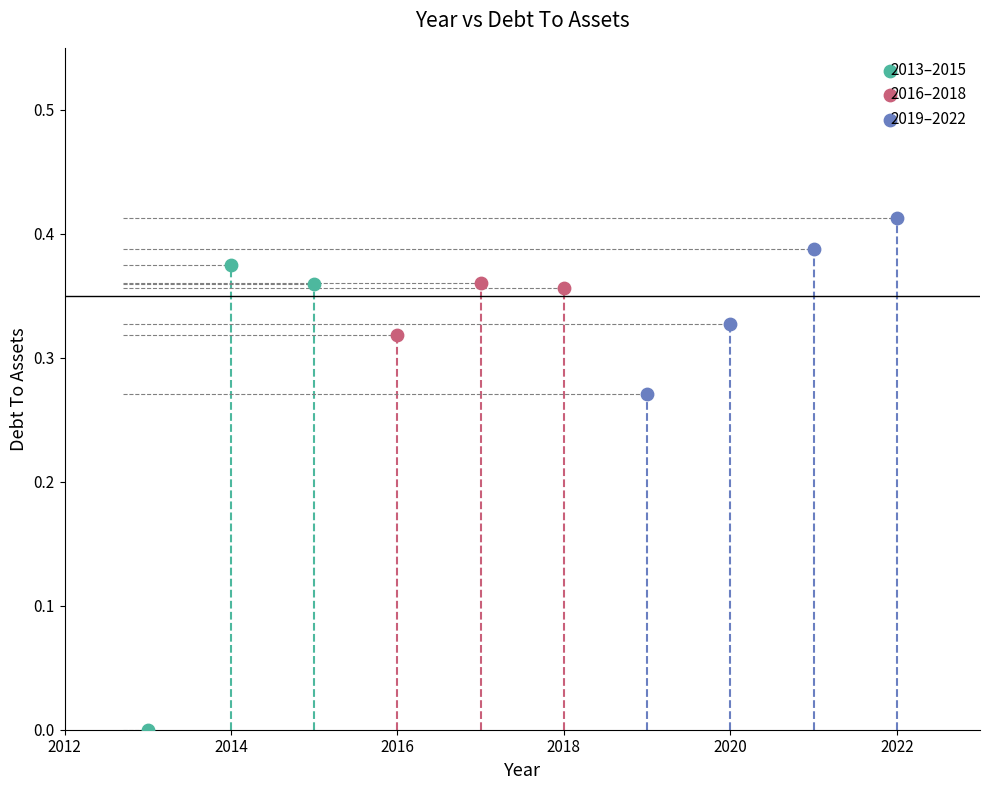

Which series has the widest spread of Y values?

2013–2015